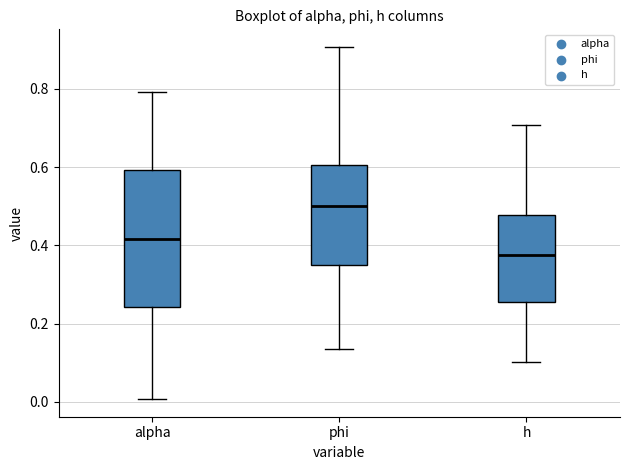

Which box is the tallest, from its lower edge to its upper edge?

alpha